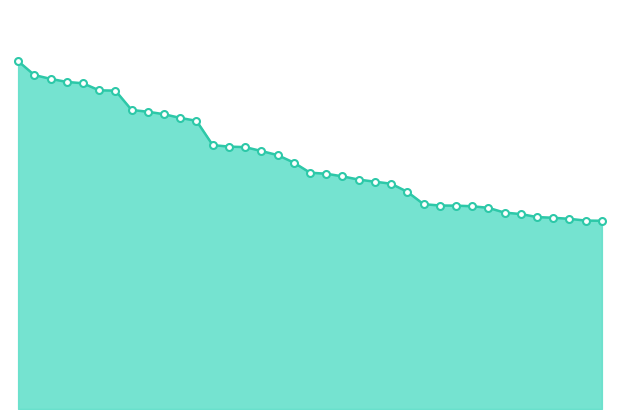

What is the greatest value displayed?

8119